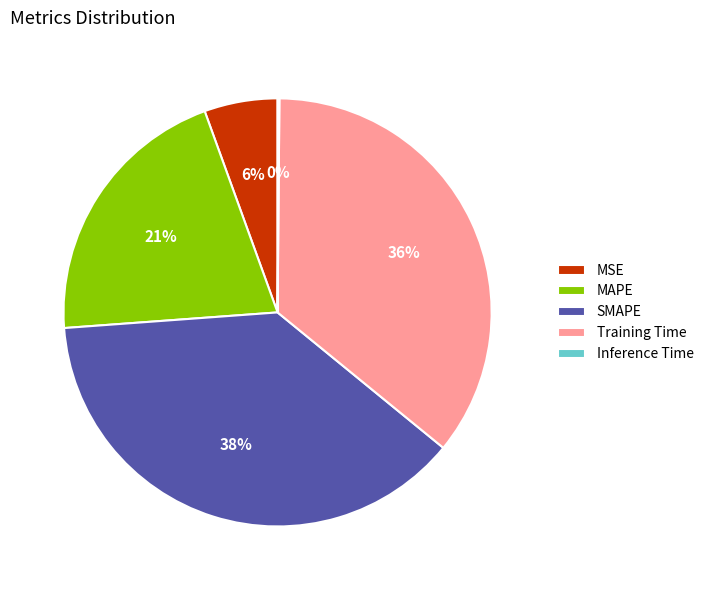

To the nearest percent, what portion does SMAPE represent?

38%